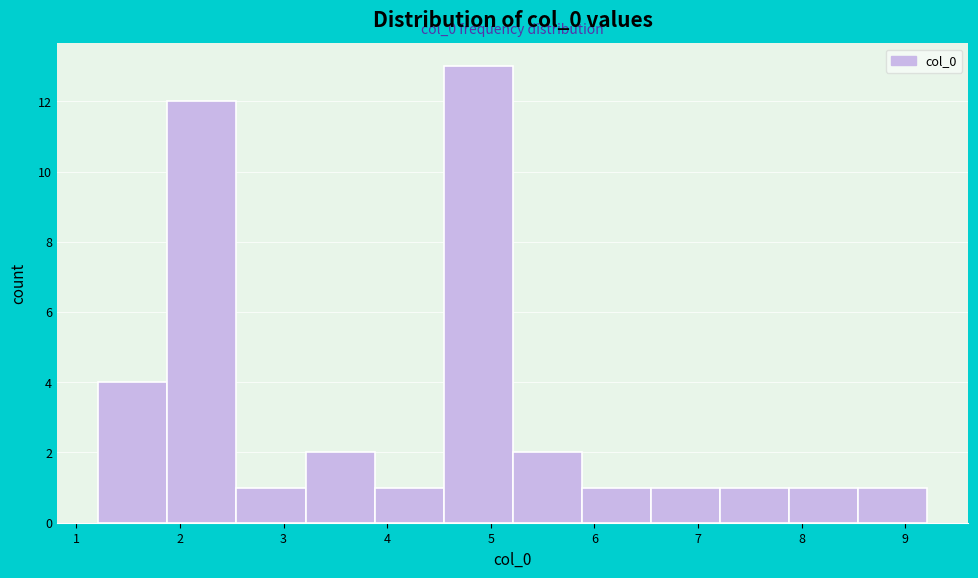

Over which range of the x-axis is the bar tallest?

4.5 to 5.2